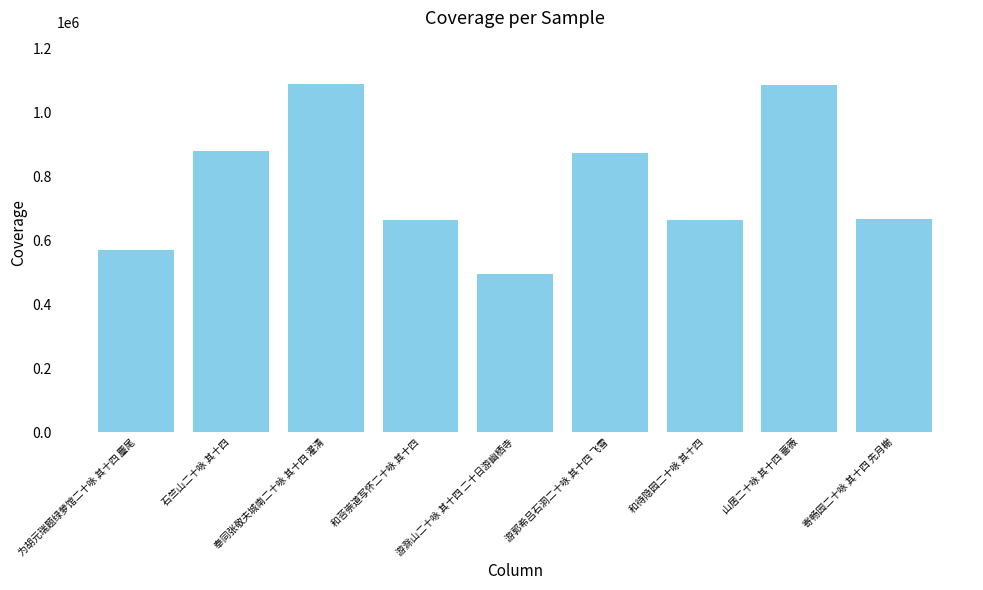

What is the label of the 7th bar from the right?

奉同张敬夫城南二十咏 其十四 濯清